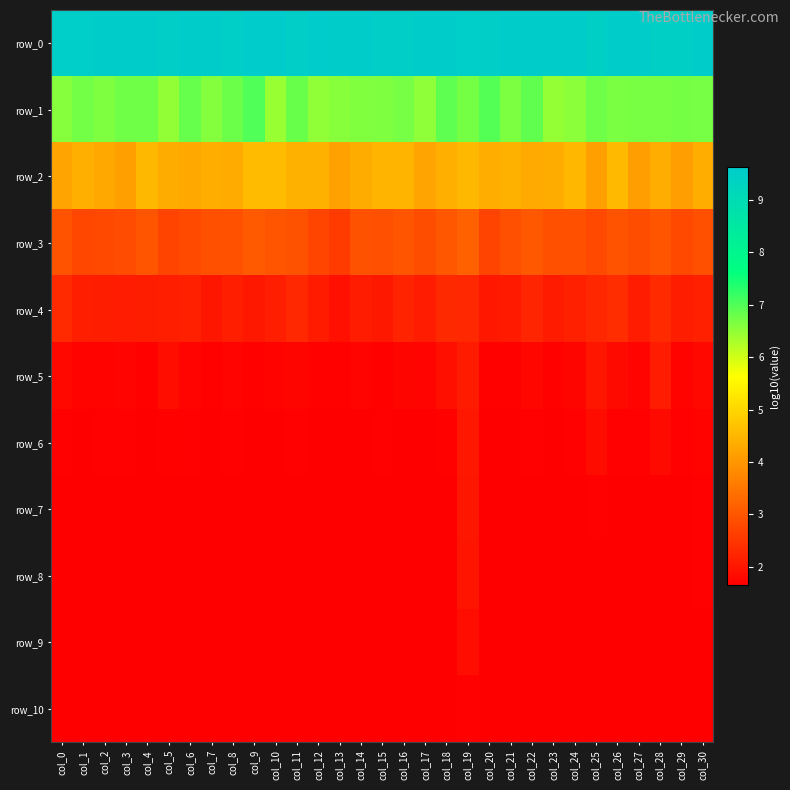

What is the sum of the row_5 values at col_5 and col_23?

3.6